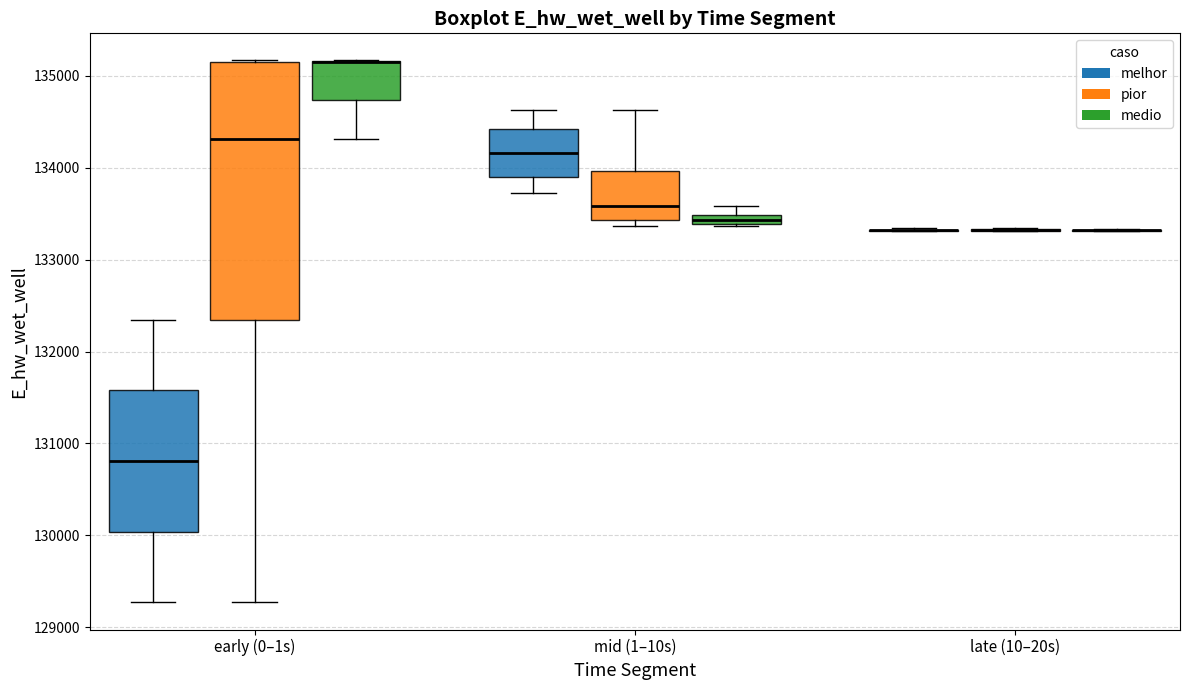

Comparing the boxes themselves (not the whiskers), which one is the tallest?

early (0–1s) (pior)